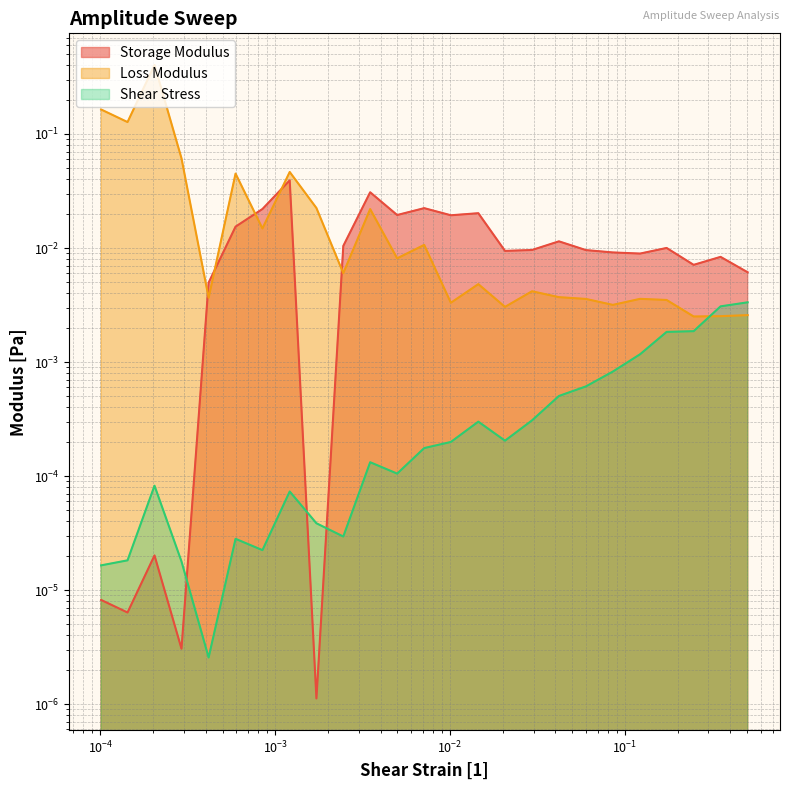

At how many categories does at least one series exceed 0?

25